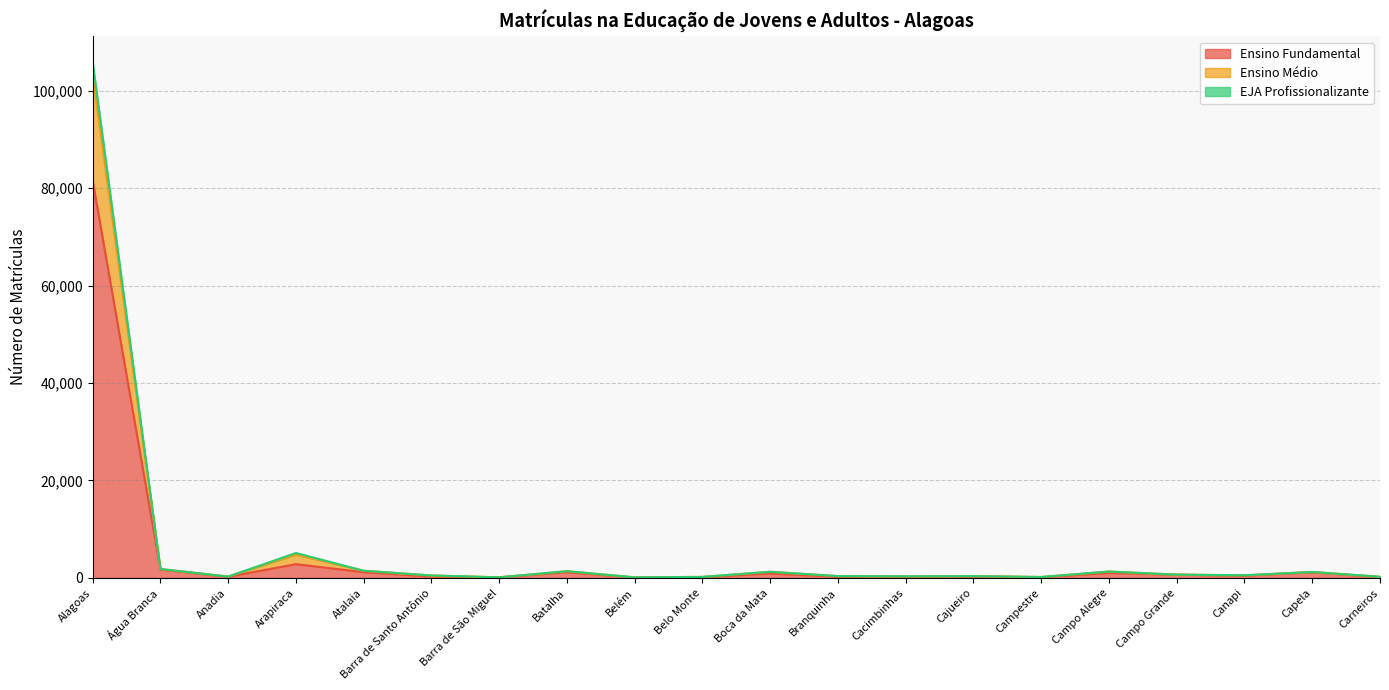

True or false: Ensino Médio and EJA Profissionalizante cross at least once.

False